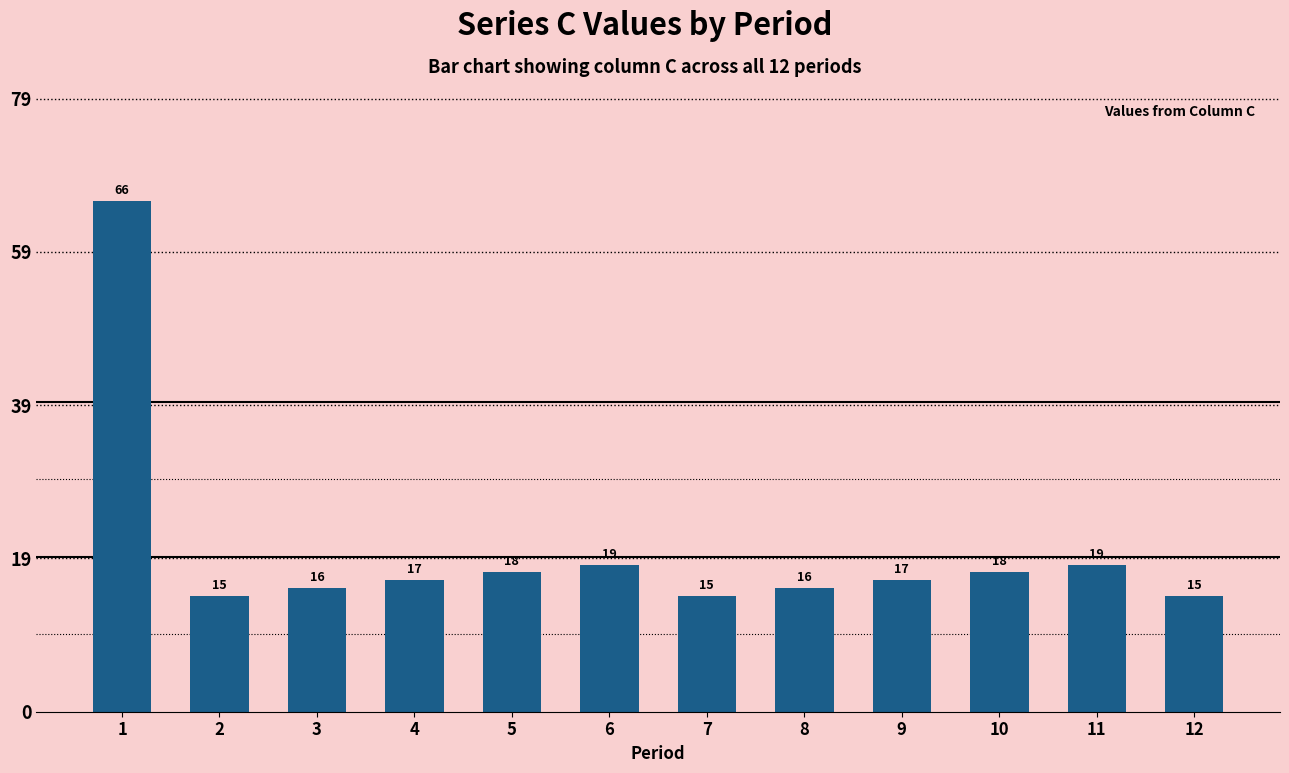

The value at 10 is 18. True or false?

True